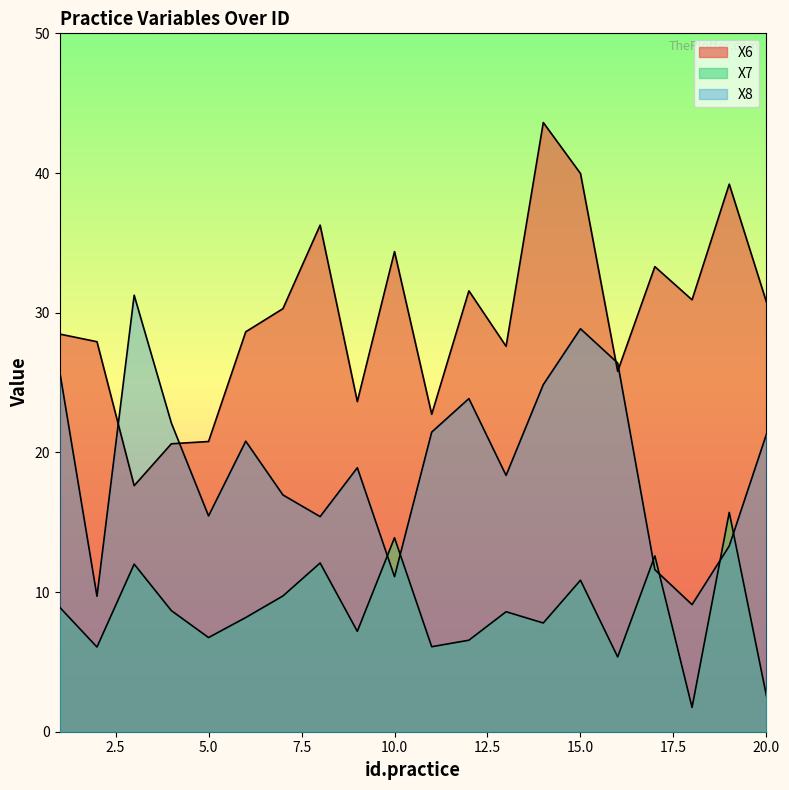

Rank the series at 1 from lowest to highest value.

X7, X8, X6